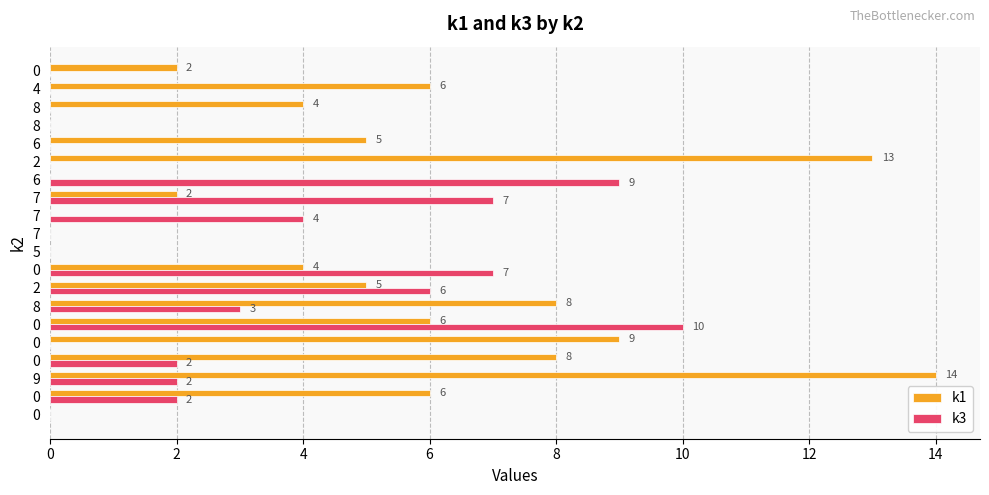

What are all the series names shown in the legend?

k1, k3